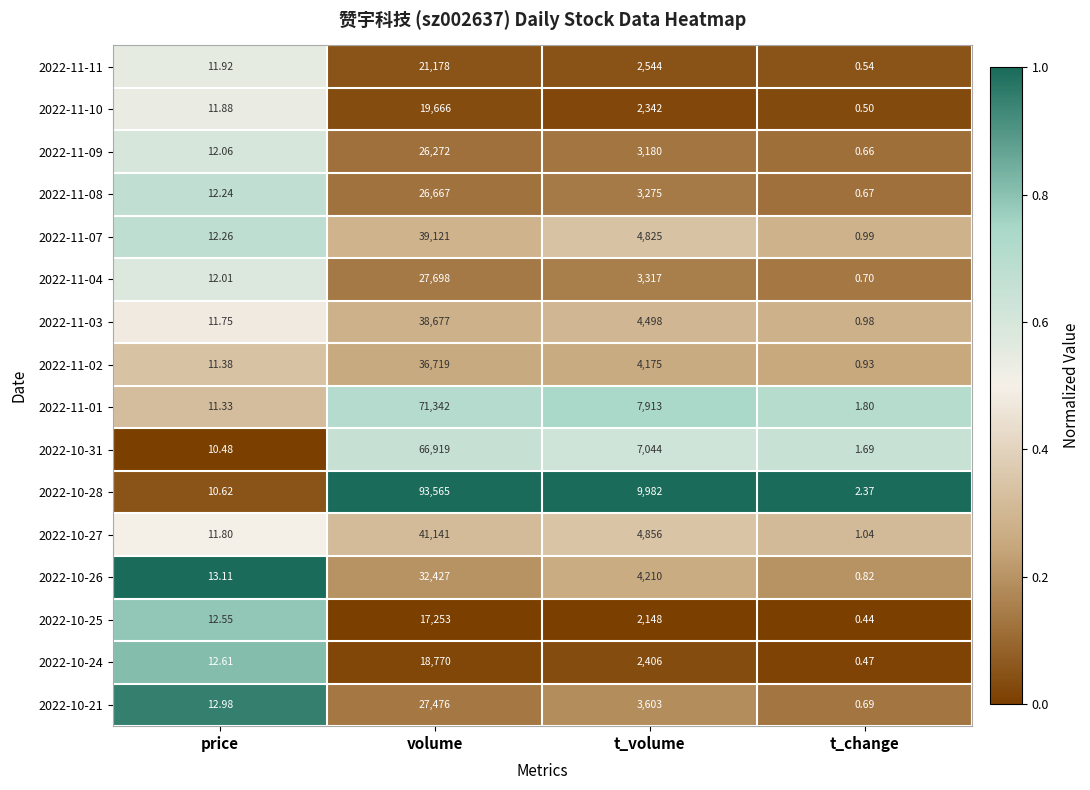

Is the value of 2022-11-01 at t_volume greater than the value of 2022-11-04 at t_volume?

Yes